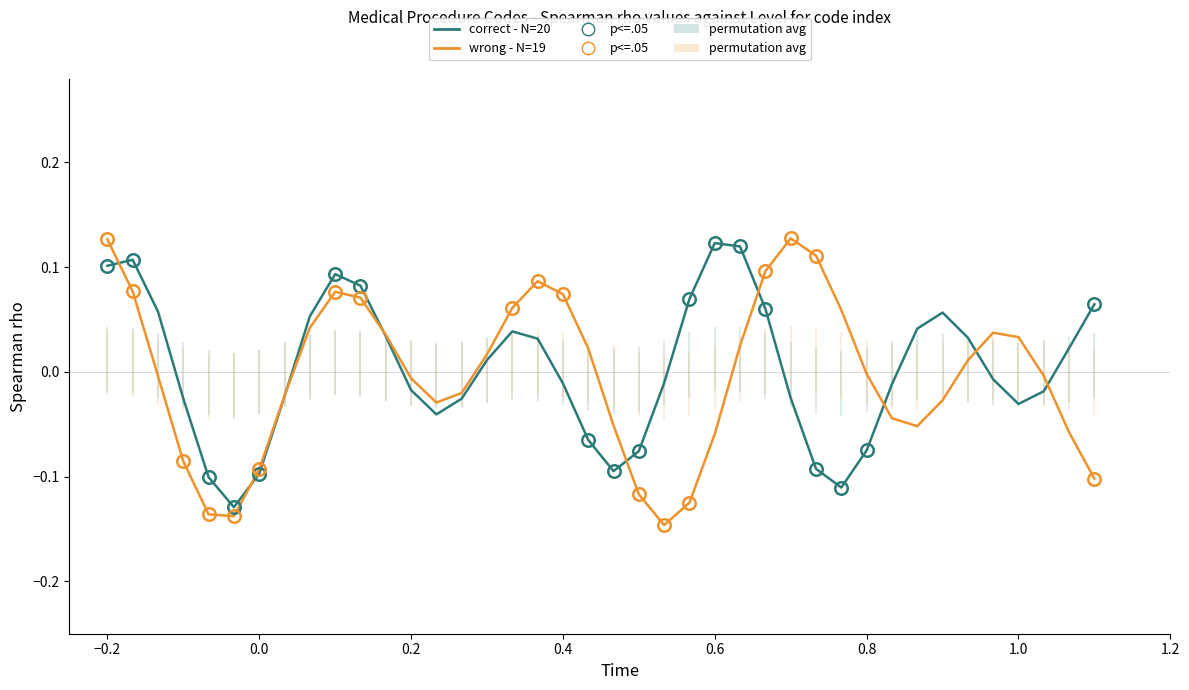

What is the difference between the second highest and second lowest values in the wrong - N=19 series?

0.3